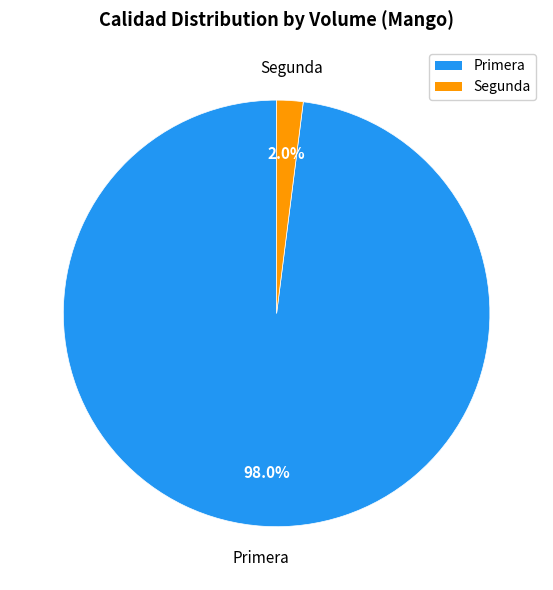

What is the smallest slice in the pie chart?

Segunda